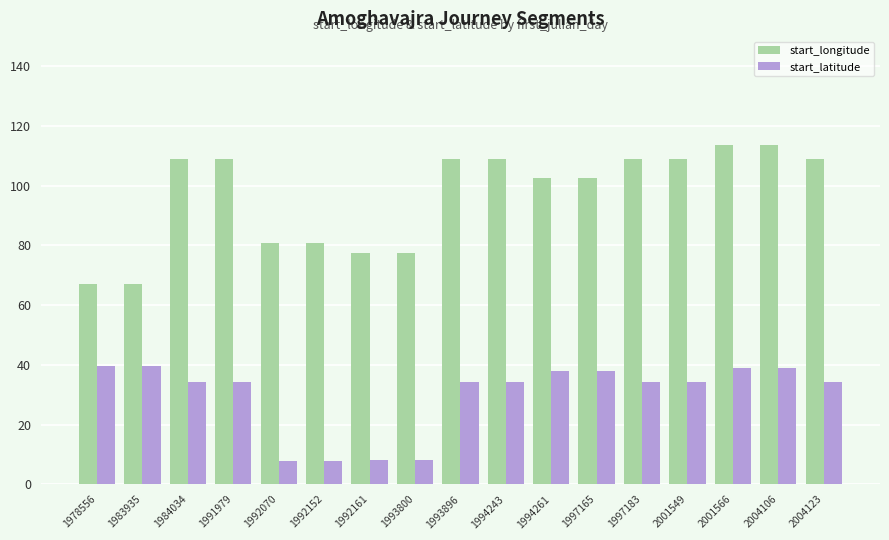

What is the difference between the second highest and second lowest values in the start_latitude series?

31.8